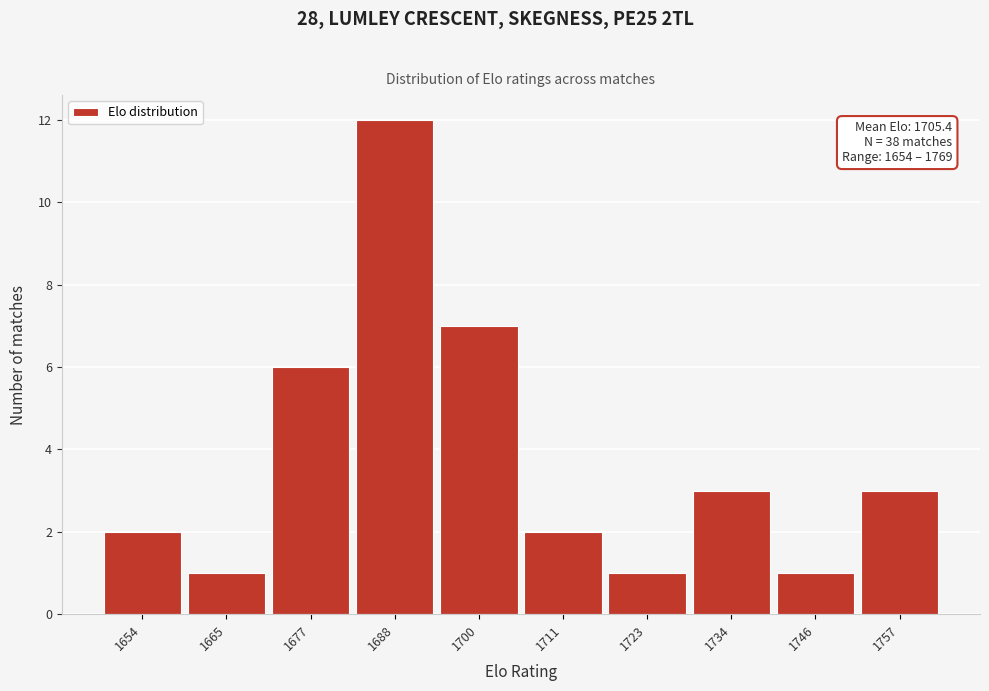

Reading left to right, transcribe all the data shown in this chart.

2	1	6	12	7	2	1	3	1	3